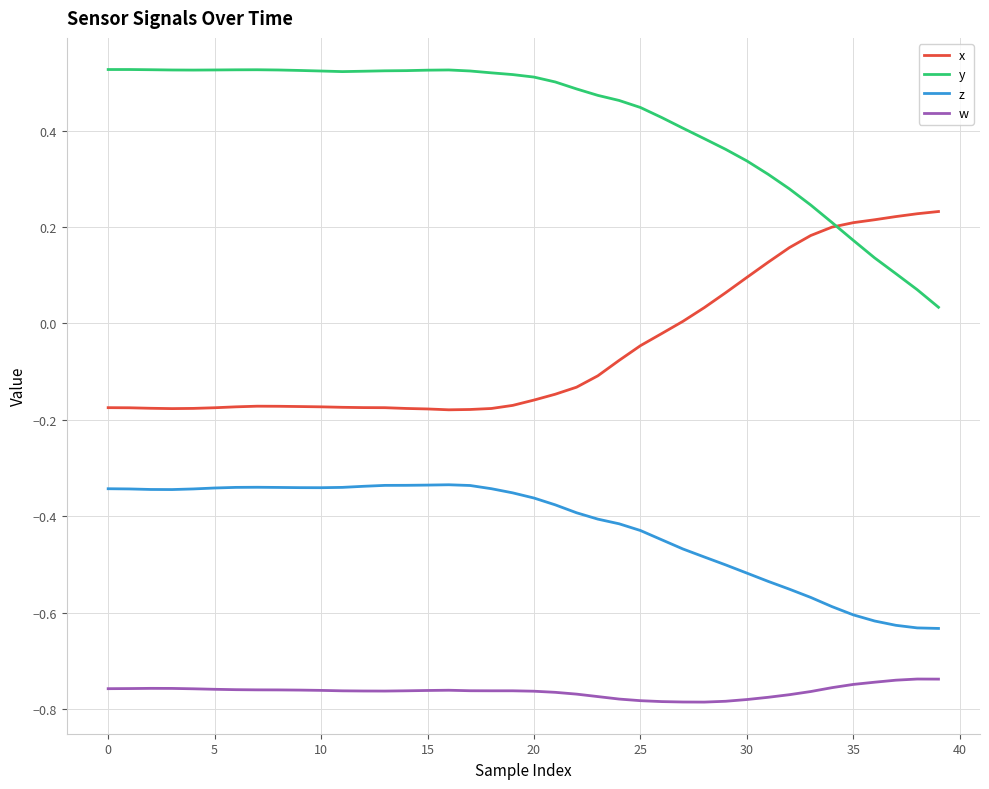

Which series has the largest total across all categories?

y